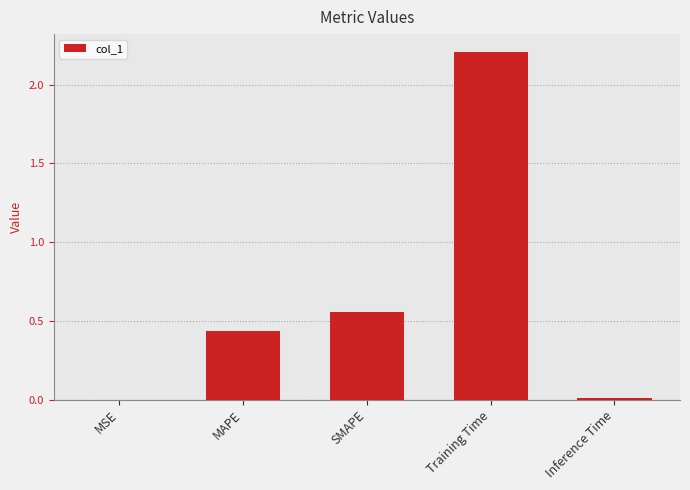

Between Training Time and MAPE, which is larger?

Training Time